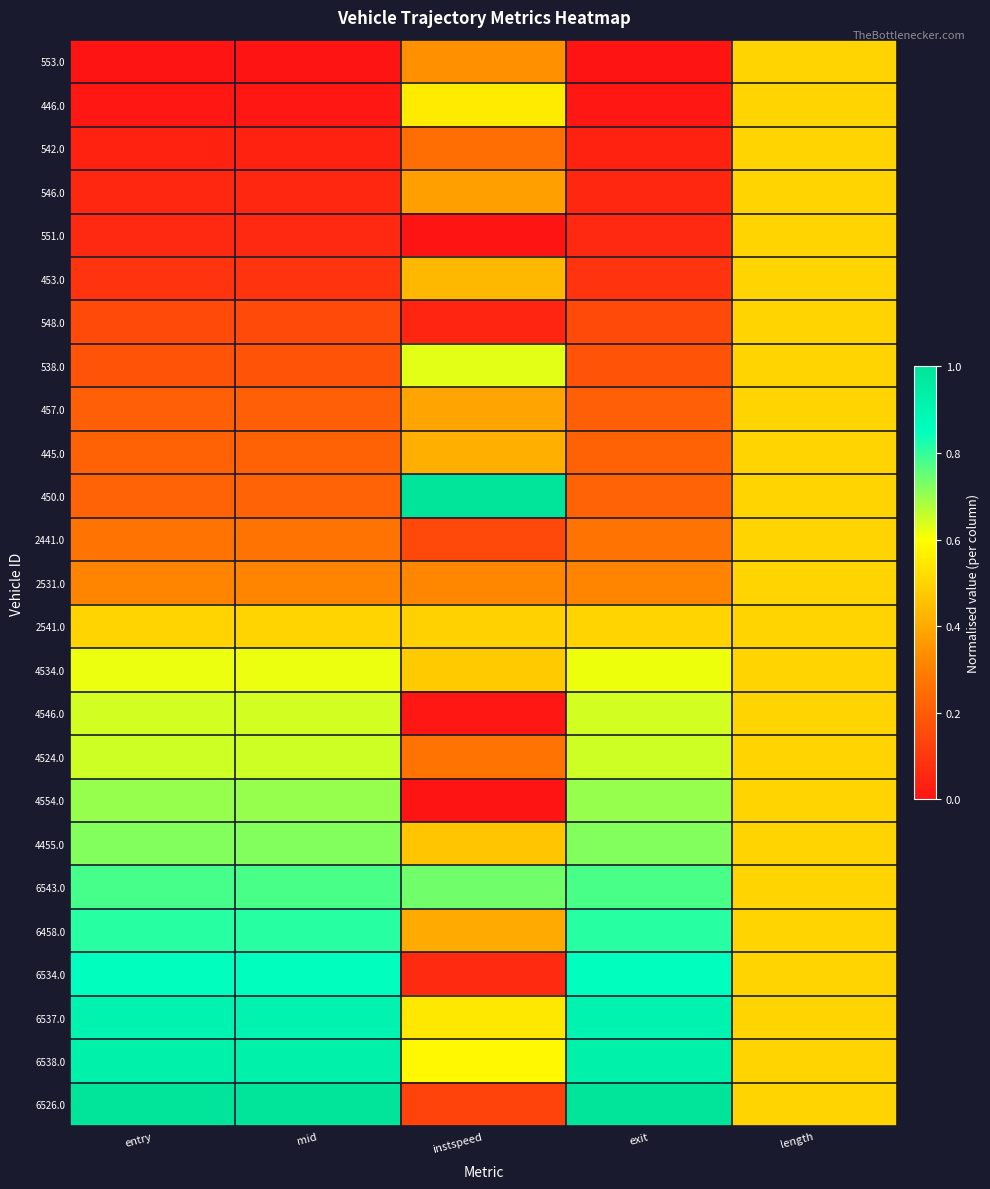

Which category has the highest value across all series?

instspeed